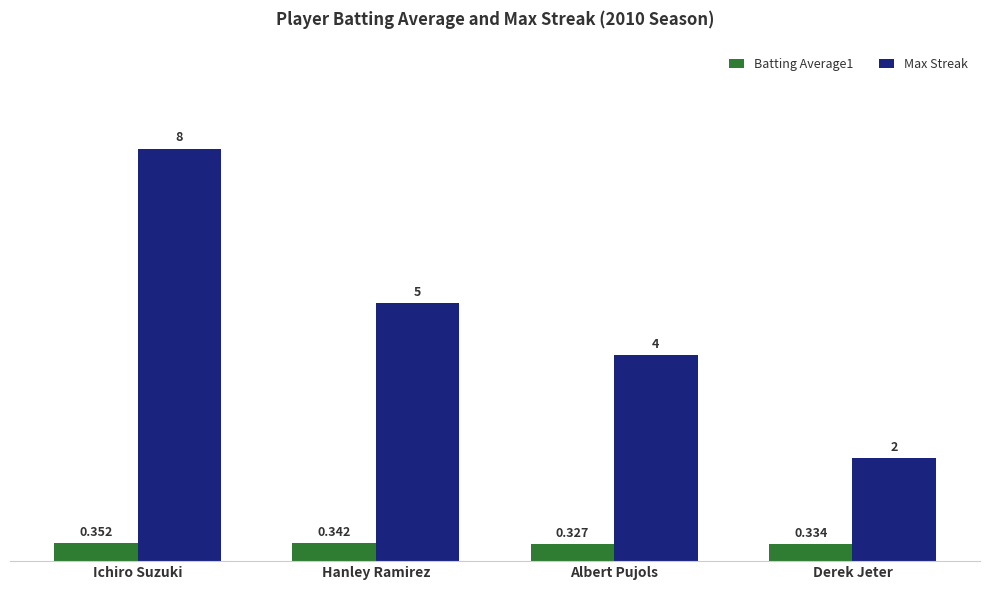

At which category is the sum across all series the highest?

Ichiro Suzuki